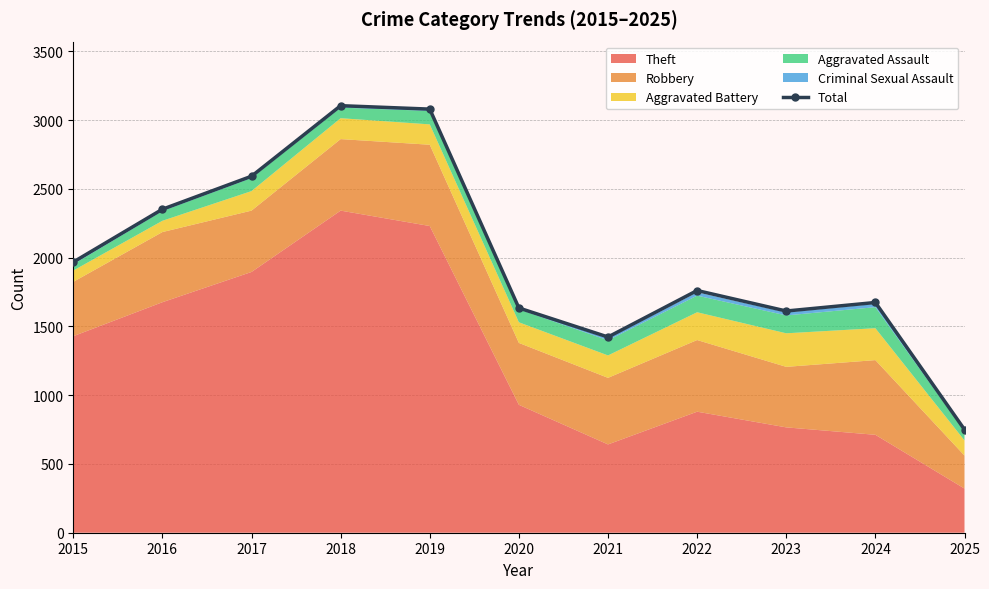

What is the value of the 10th point from the left?

1674